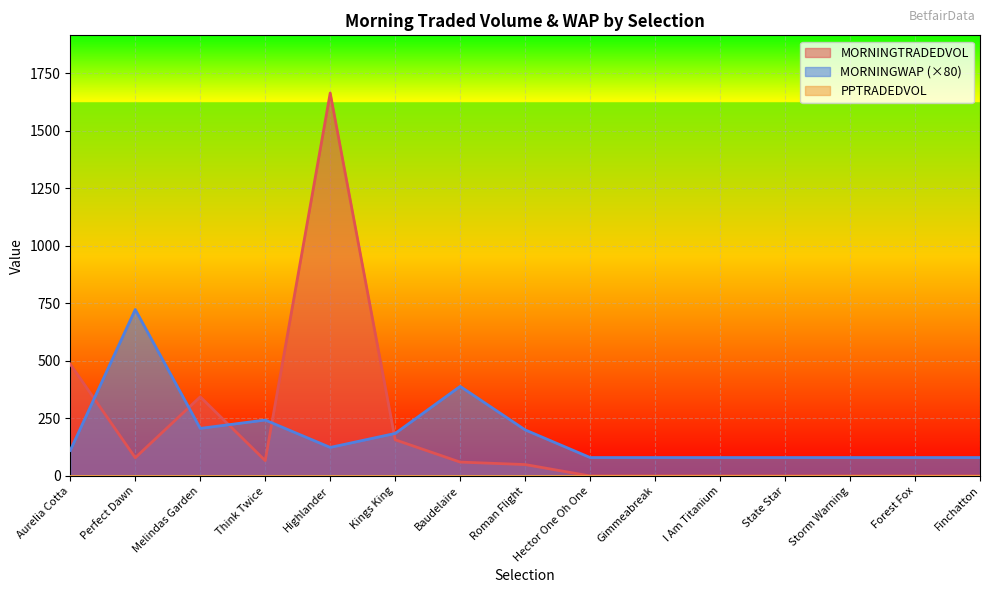

What is the label of the 5th point from the left?

Highlander